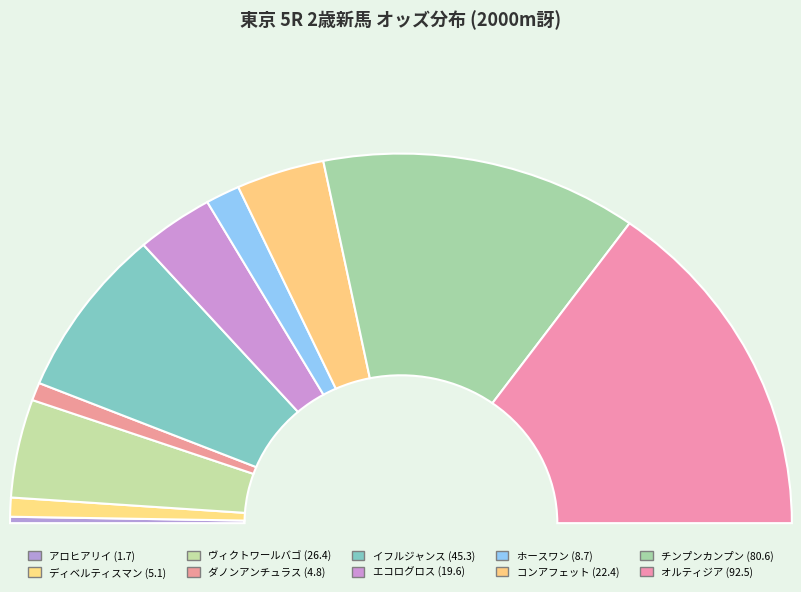

How many segments does this pie chart have?

10